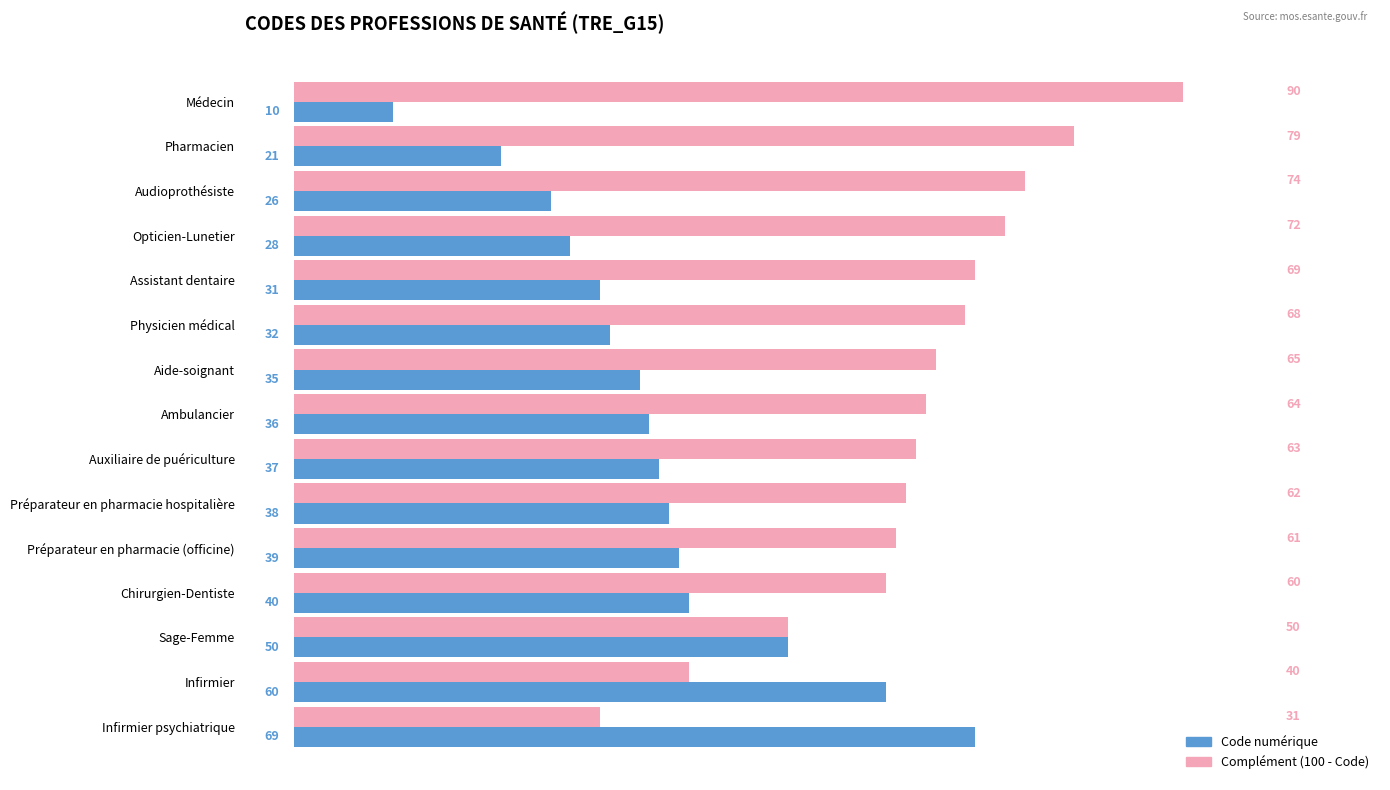

Rank the categories by Code numérique value from lowest to highest.

Médecin, Pharmacien, Audioprothésiste, Opticien-Lunetier, Assistant dentaire, Physicien médical, Aide-soignant, Ambulancier, Auxiliaire de puériculture, Préparateur en pharmacie hospitalière, Préparateur en pharmacie (officine), Chirurgien-Dentiste, Sage-Femme, Infirmier, Infirmier psychiatrique